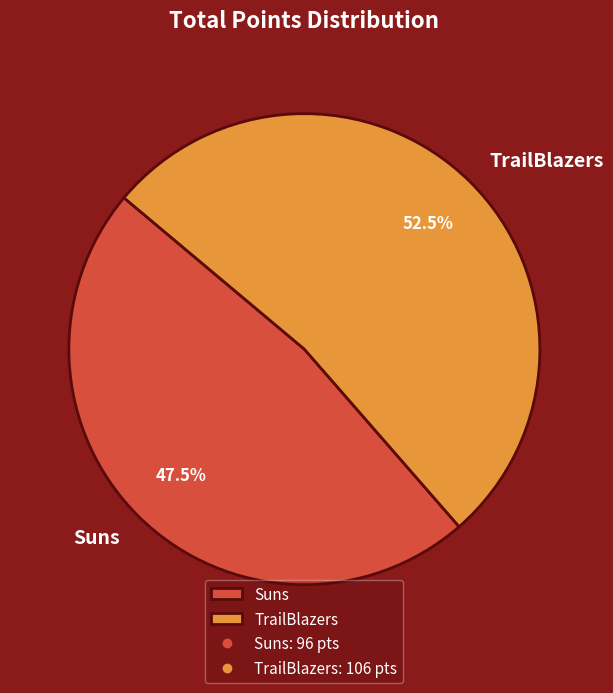

Between Suns and TrailBlazers, which is larger?

TrailBlazers